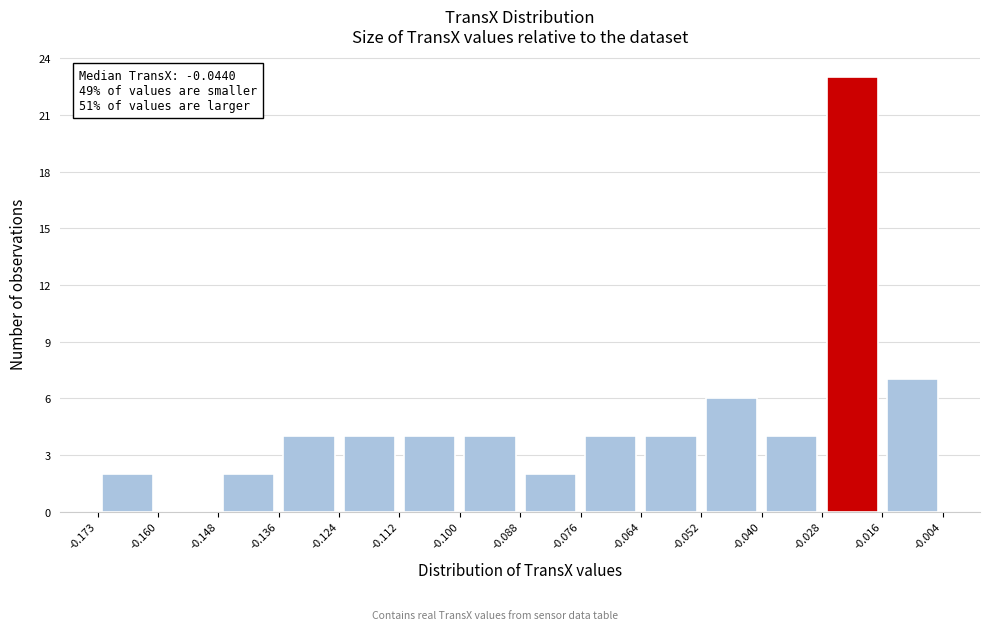

Which range on the x-axis has the tallest bar?

-0.028 to -0.016